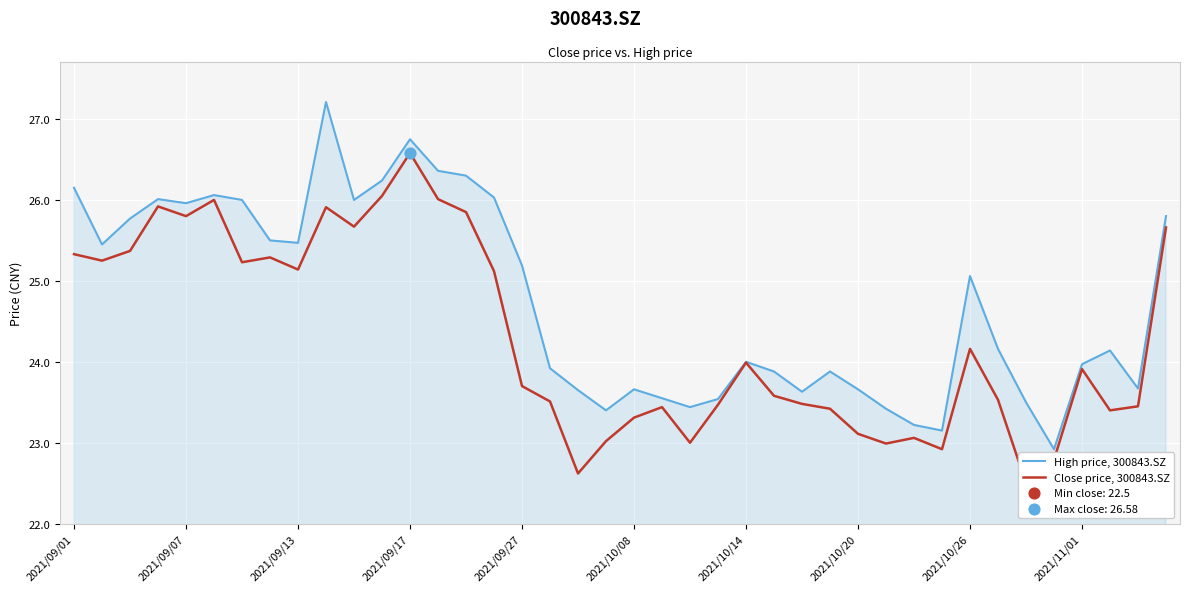

Which series reaches the minimum Y coordinate?

Close price, 300843.SZ